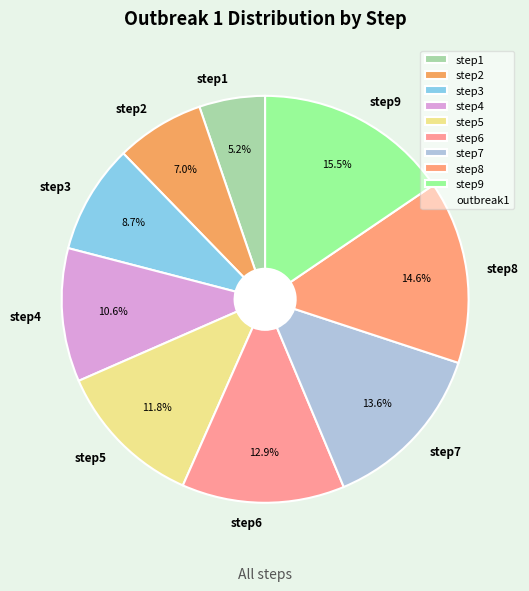

Which slice is the largest?

step9